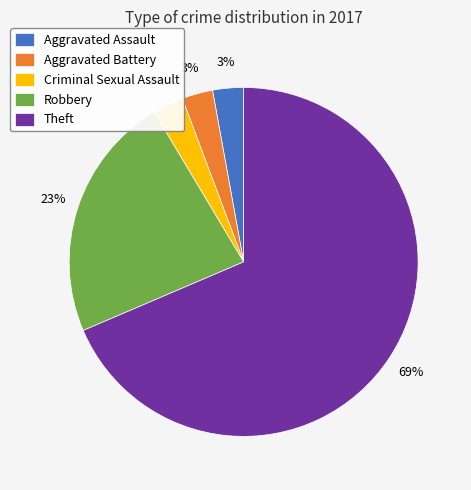

To the nearest percent, what percentage of the pie is Robbery?

23%